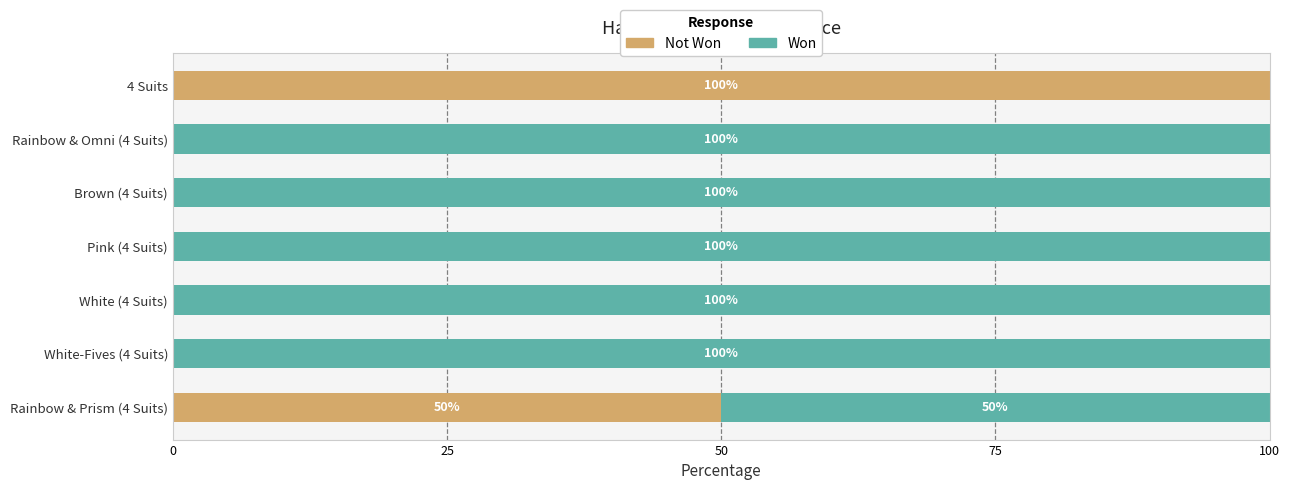

What is the total value across all series at 4 Suits?

100